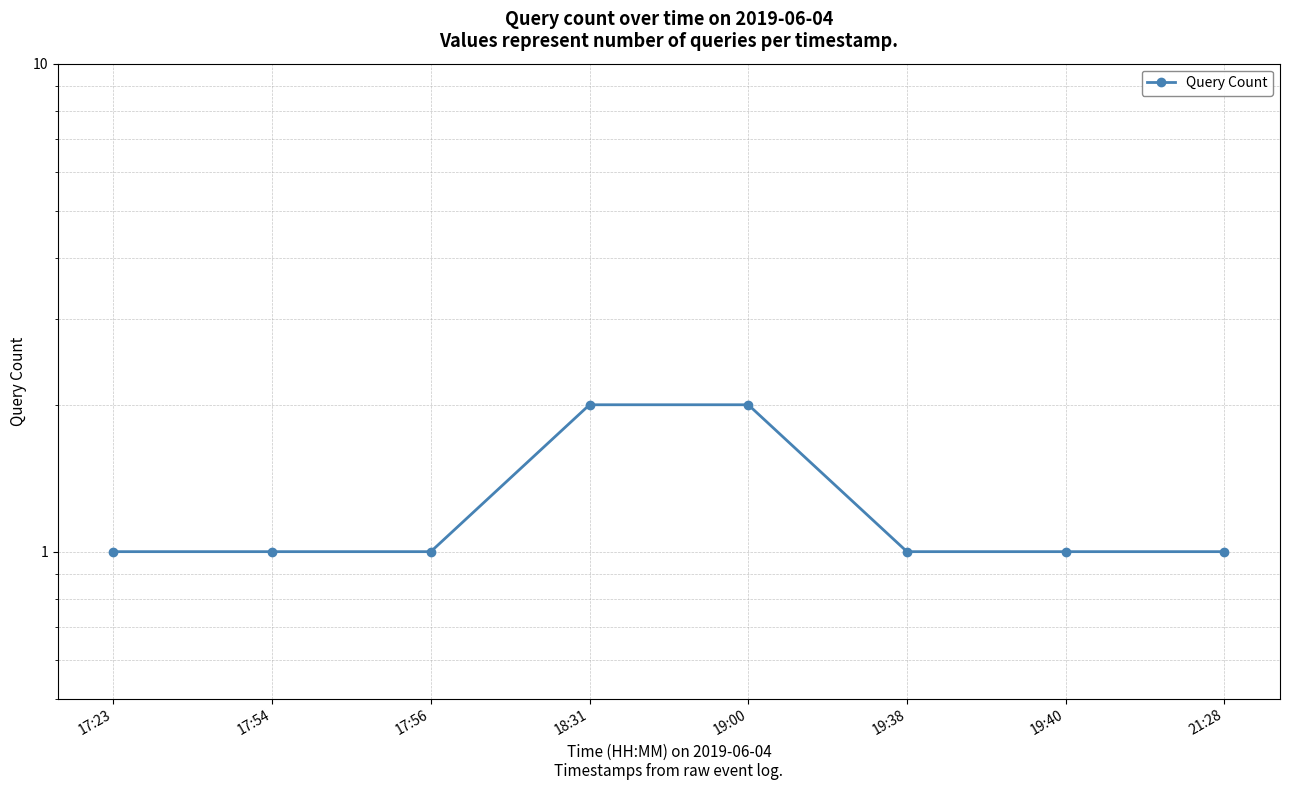

Count the number of data series in this chart.

1